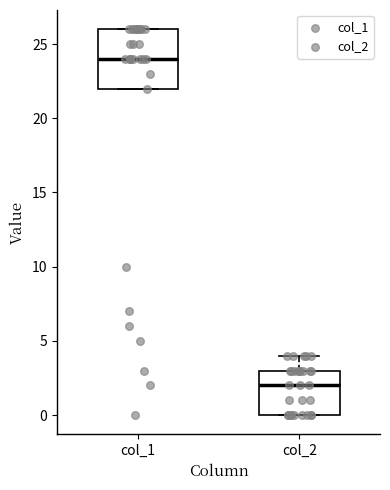

Which box has the lowest median line?

col_2